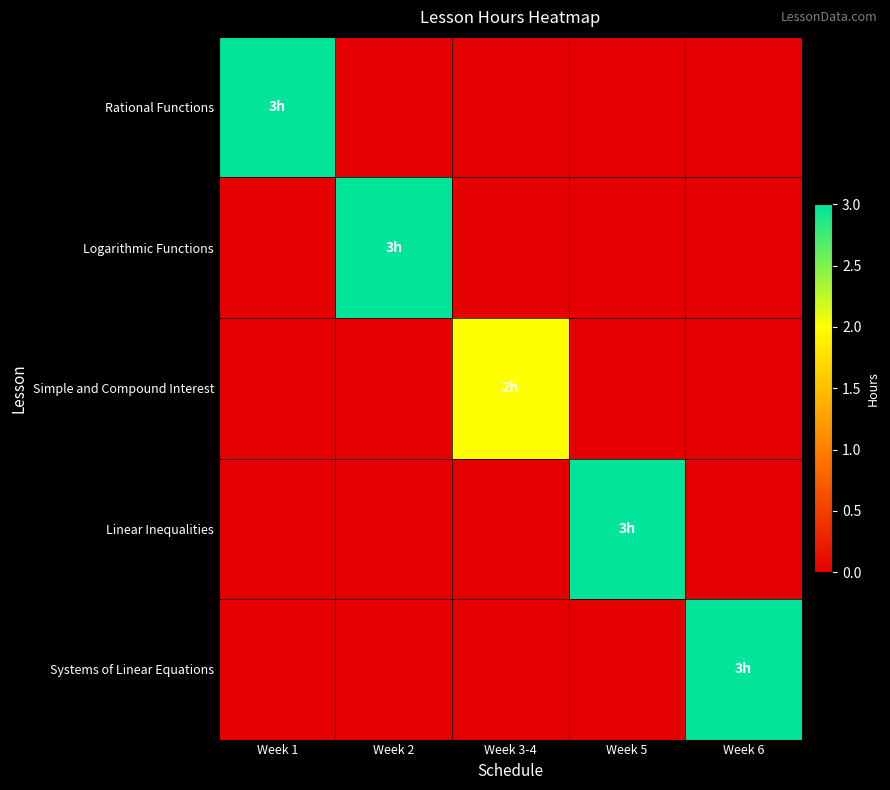

Reading left to right, list all the values displayed in this chart.

Rational Functions: Week 1=3	Week 2=0	Week 3-4=0	Week 5=0	Week 6=0
Logarithmic Functions: Week 1=0	Week 2=3	Week 3-4=0	Week 5=0	Week 6=0
Simple and Compound Interest: Week 1=0	Week 2=0	Week 3-4=2	Week 5=0	Week 6=0
Linear Inequalities: Week 1=0	Week 2=0	Week 3-4=0	Week 5=3	Week 6=0
Systems of Linear Equations: Week 1=0	Week 2=0	Week 3-4=0	Week 5=0	Week 6=3